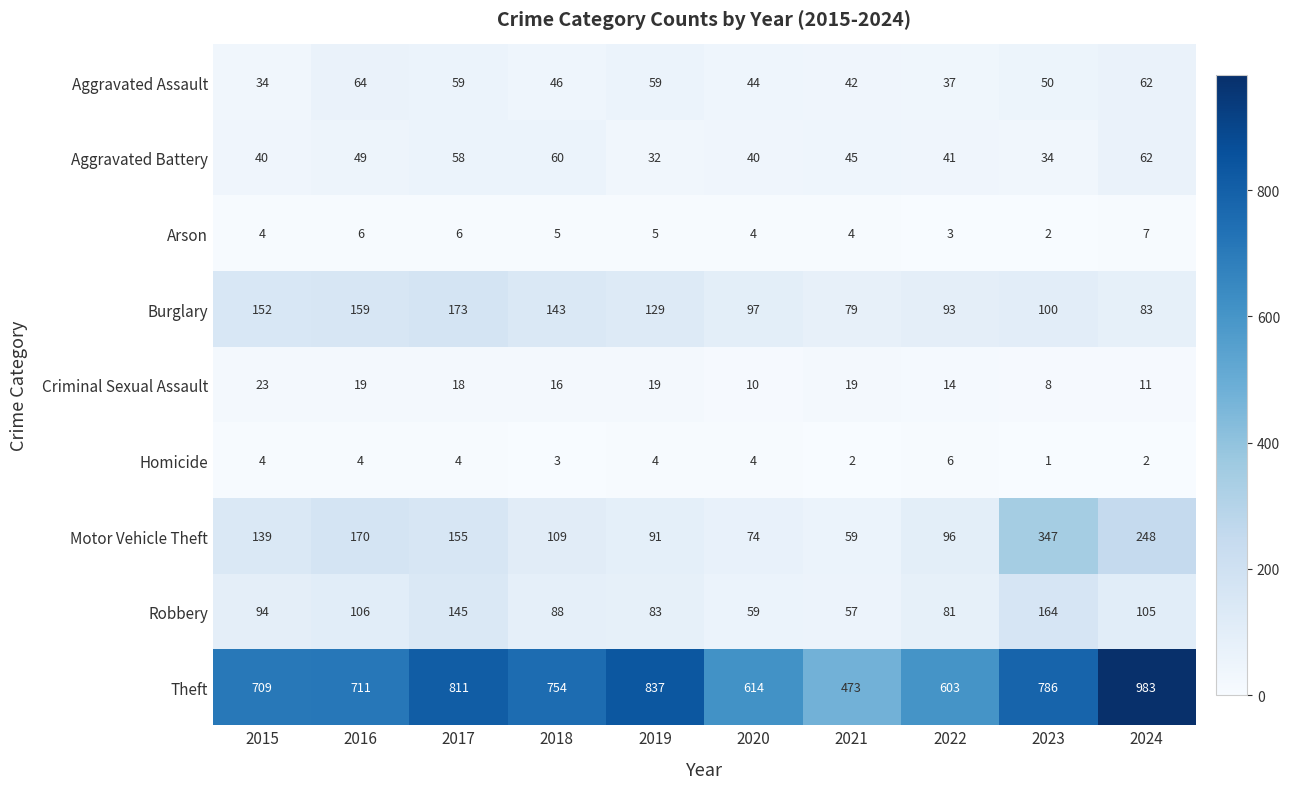

At 2016, list the series in order from smallest to largest.

Homicide, Arson, Criminal Sexual Assault, Aggravated Battery, Aggravated Assault, Robbery, Burglary, Motor Vehicle Theft, Theft